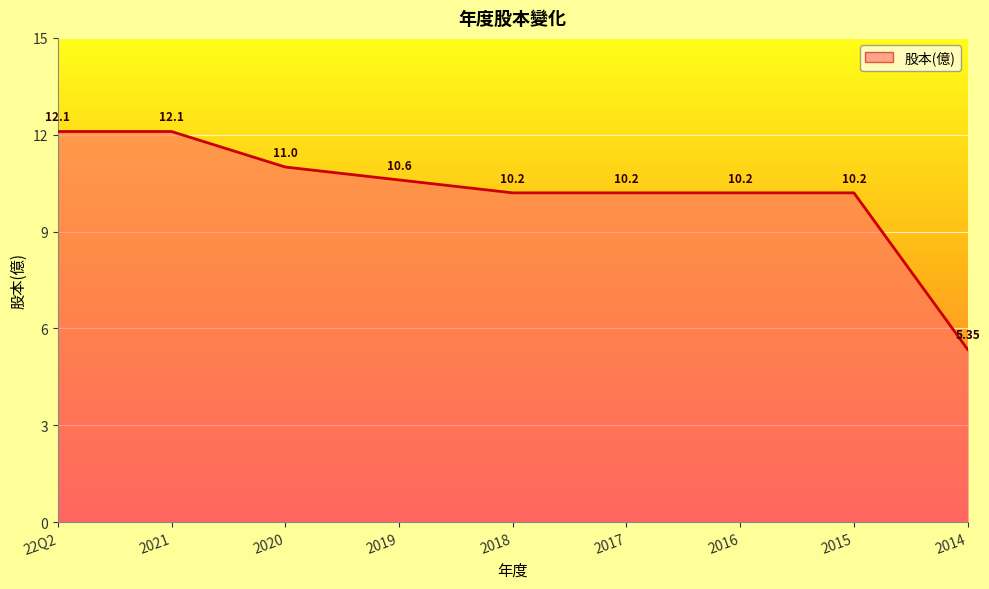

List the labels in order of value, smallest first.

2014, 2018, 2017, 2016, 2015, 2019, 2020, 22Q2, 2021